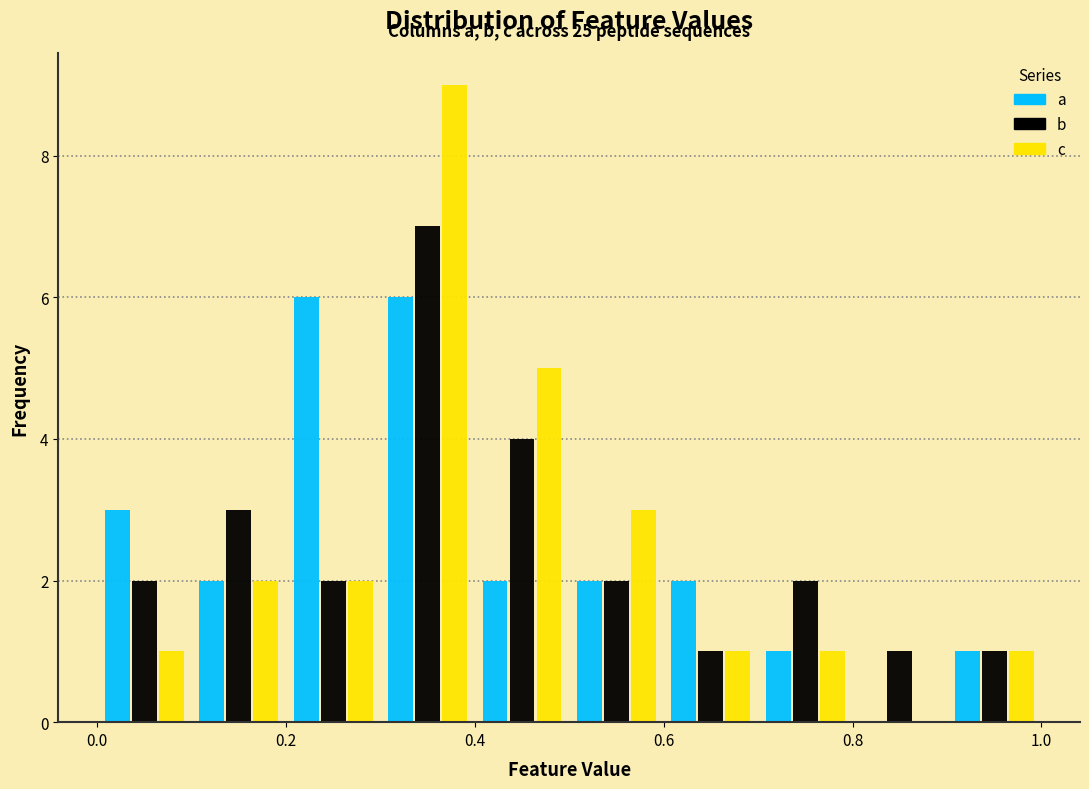

In the c series, which range on the x-axis has the tallest bar?

0.3 to 0.4